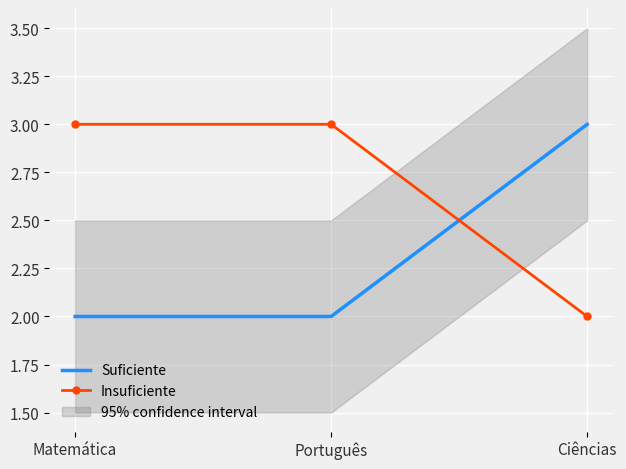

What are all the series names shown in the legend?

Suficiente, Insuficiente